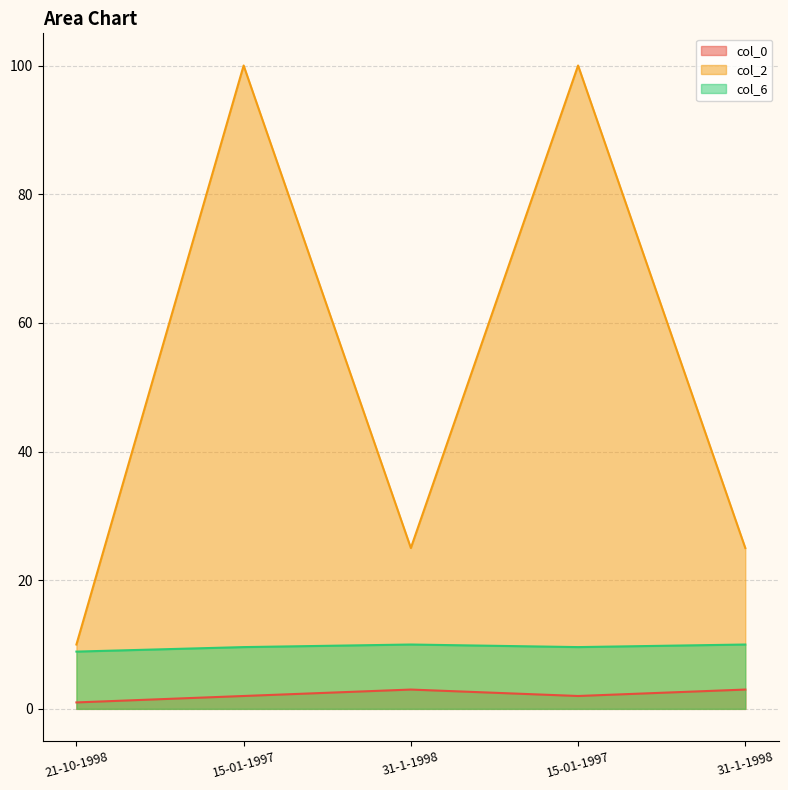

At which label does col_6 first exceed 9?

15-01-1997